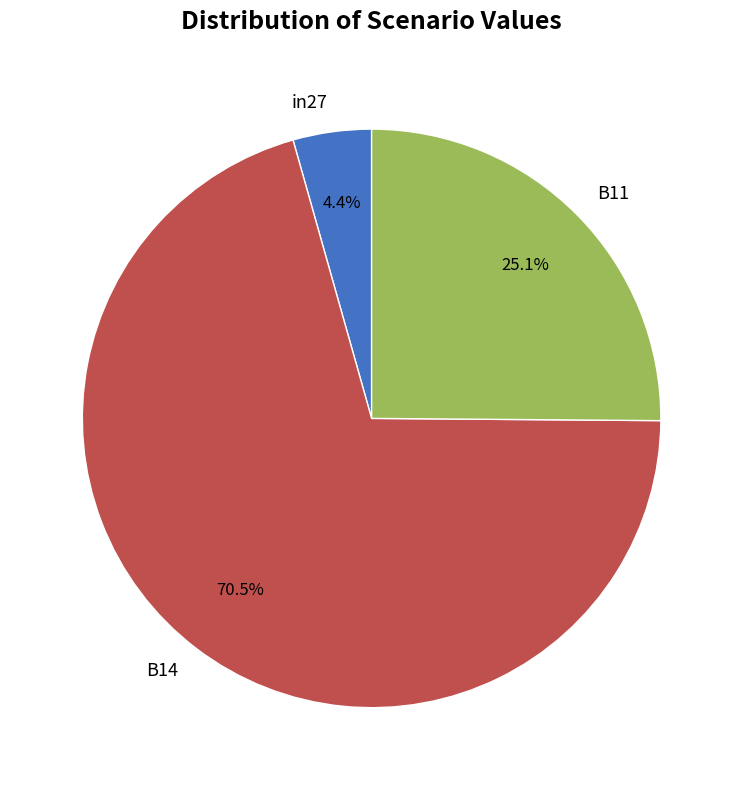

Which category has the smallest portion of the pie?

in27